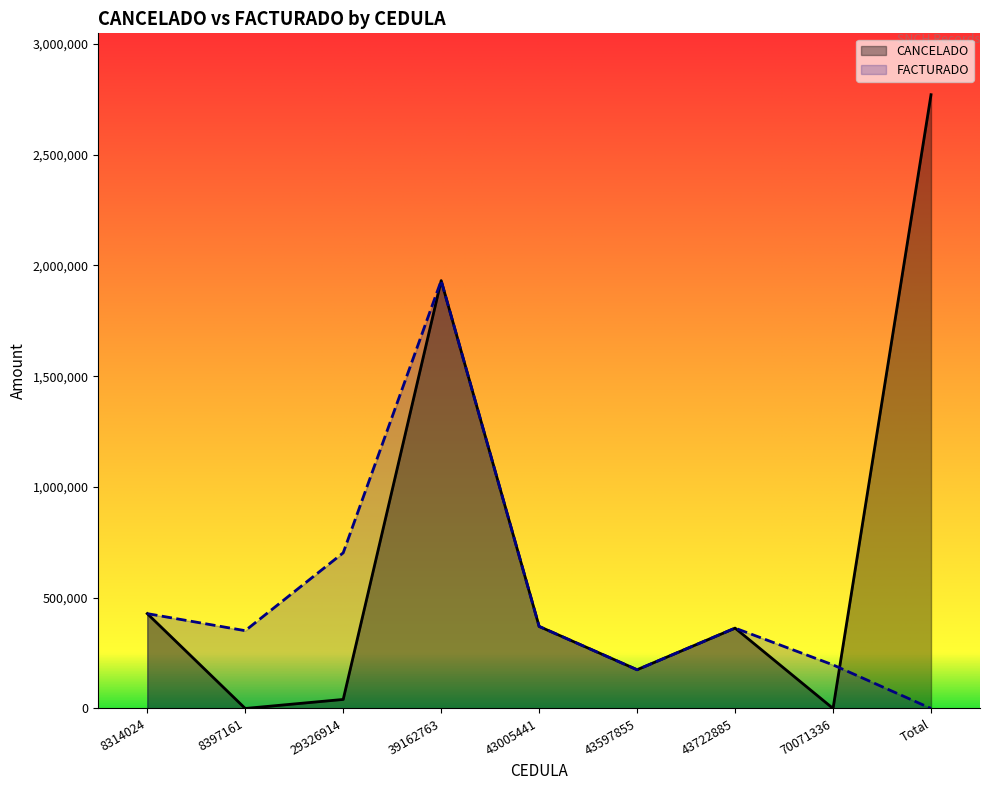

True or false: FACTURADO has more than 0 interior local peaks.

True